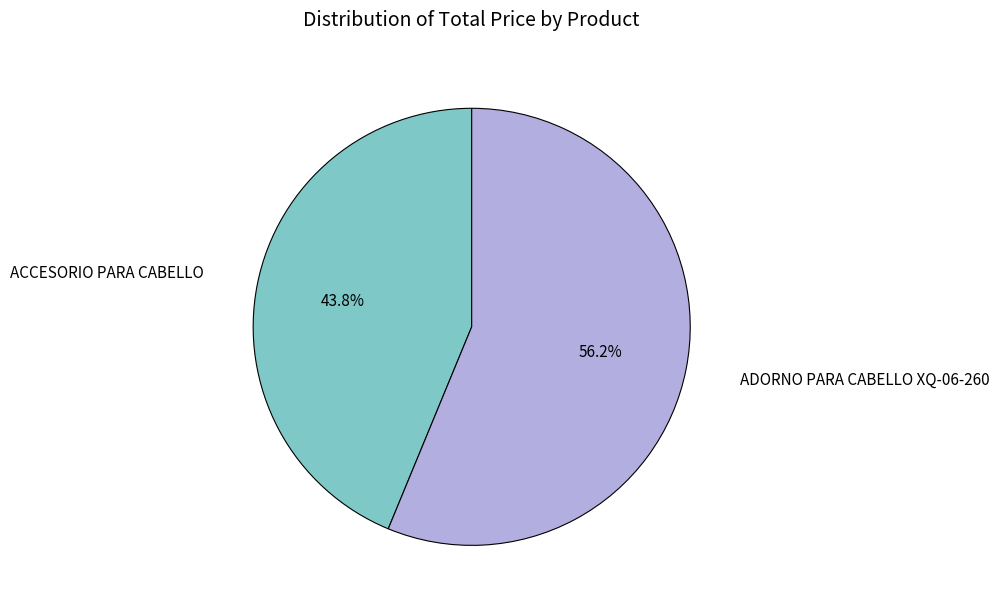

What is the largest slice in the pie chart?

ADORNO PARA CABELLO XQ-06-260